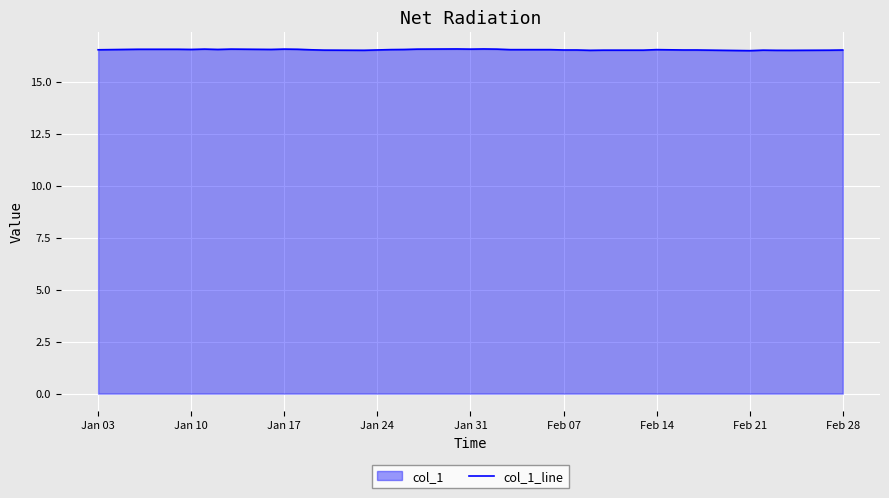

Reading left to right, transcribe all the data shown in this chart.

16.5	16.5	16.6	16.6	16.6	16.6	16.6	16.6	16.6	16.6	16.6	16.6	16.5	16.5	16.5	16.5	16.5	16.6	16.6	16.6	16.6	16.6	16.6	16.5	16.5	16.5	16.5	16.5	16.5	16.5	16.5	16.5	16.5	16.5	16.5	16.5	16.5	16.5	16.5	16.5